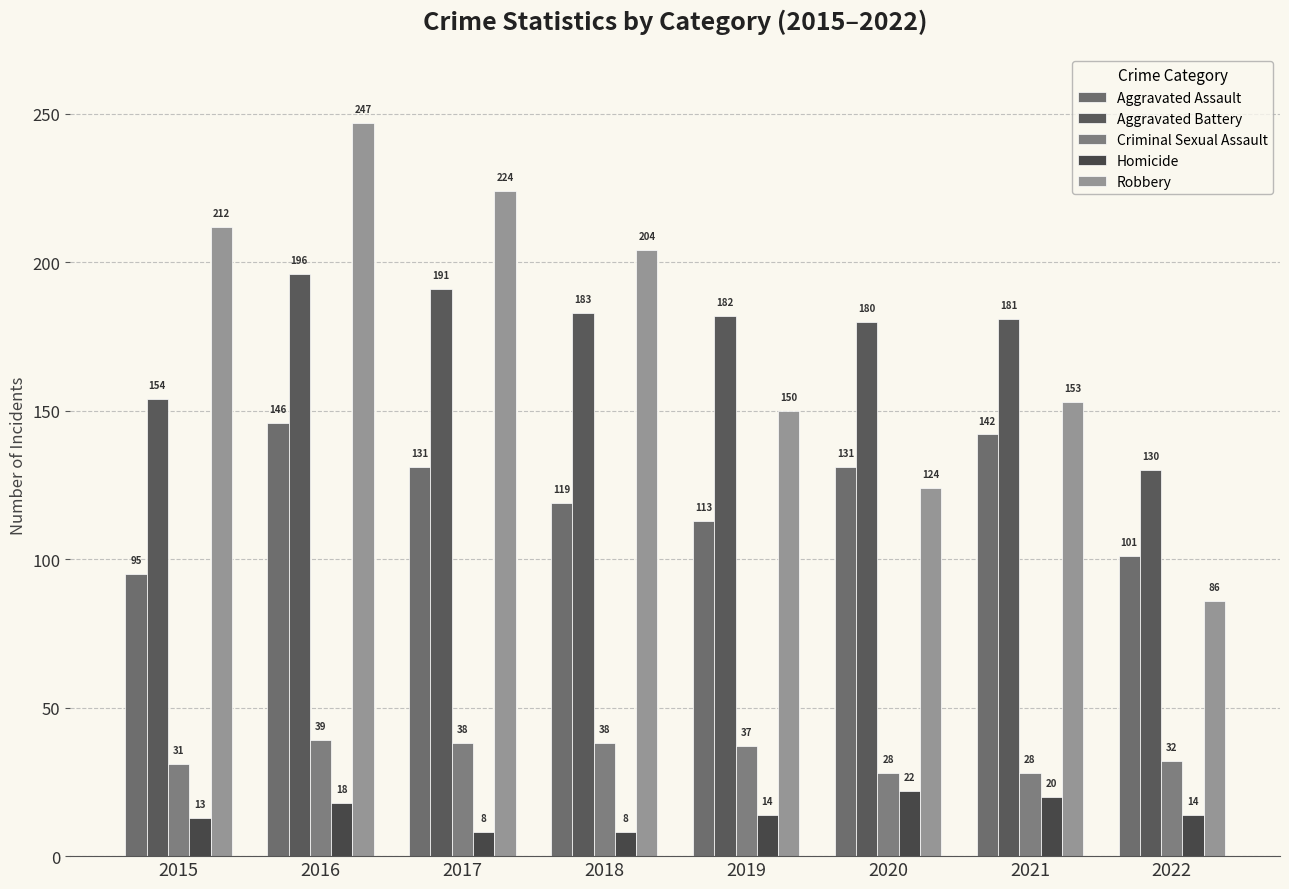

True or false: Criminal Sexual Assault has a value of 28 at 2021.

True